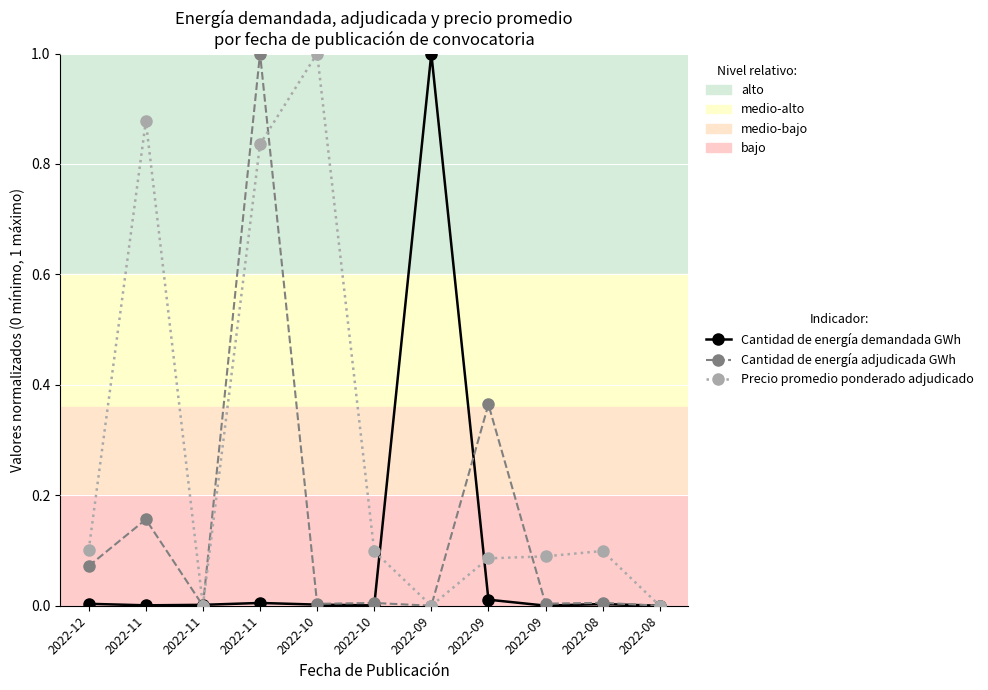

What is the total value across all series at 2022-09?

1.0